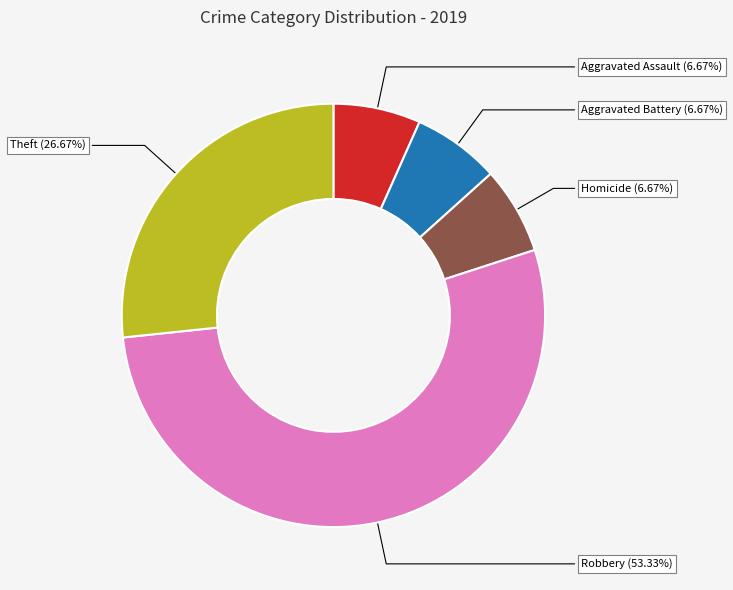

Count the number of slices in the pie.

5